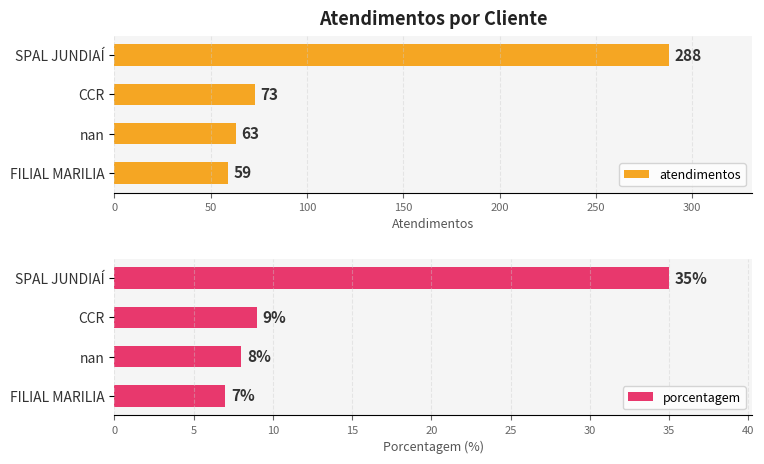

What is the greatest value displayed?

288